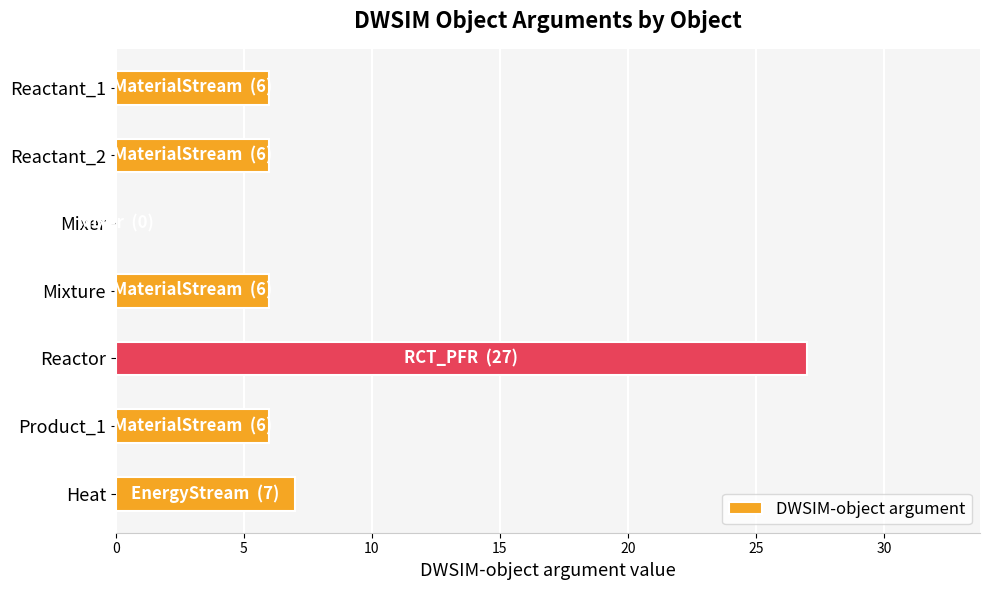

How many data points does each series have?

7